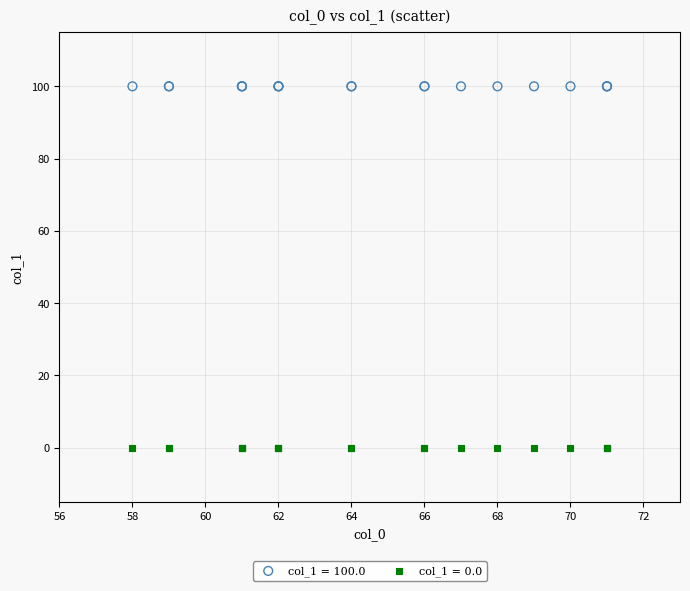

Which series reaches the minimum Y coordinate?

col_1 = 0.0